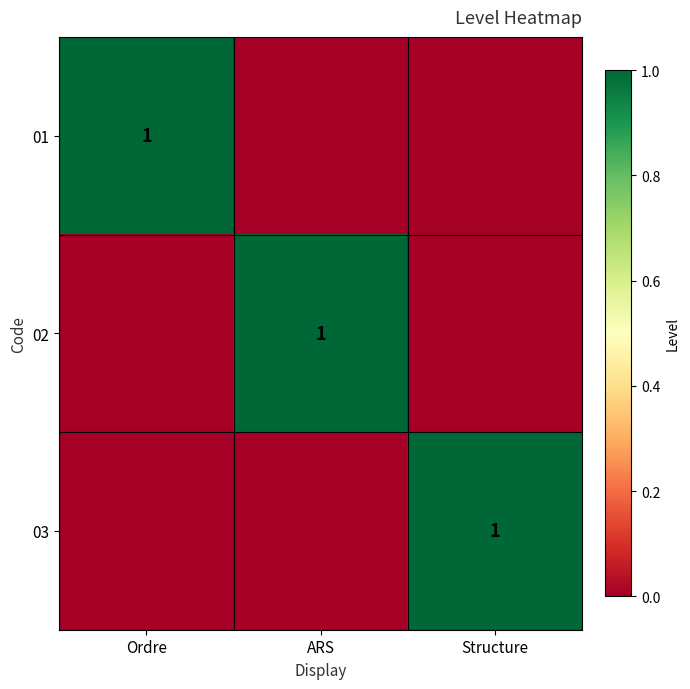

At which label does 02 reach its minimum?

Ordre